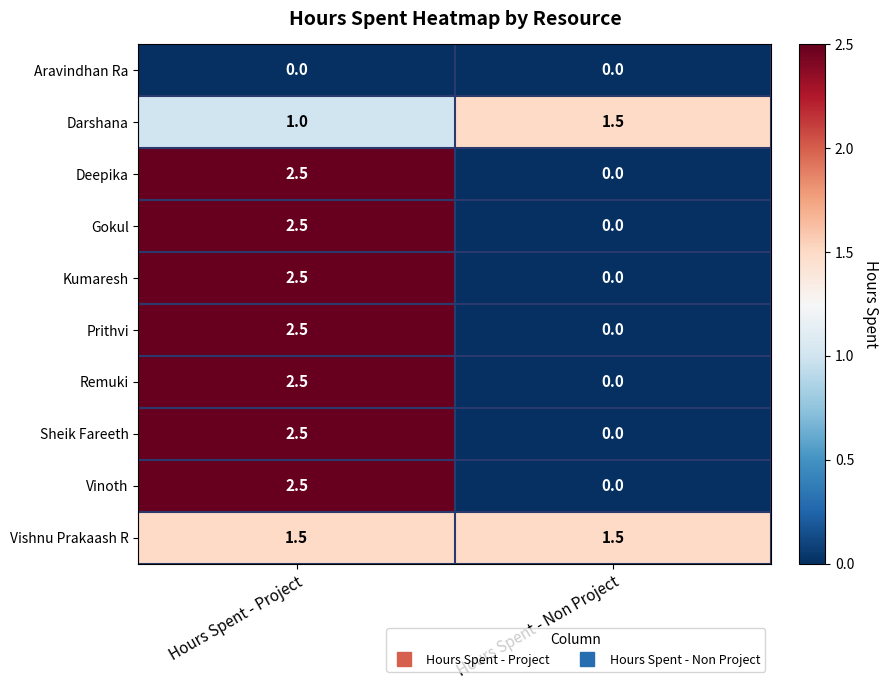

Reading left to right, transcribe all the data shown in this chart.

Aravindhan Ra: Hours Spent - Project=0.0	Hours Spent - Non Project=0.0
Darshana: Hours Spent - Project=1.0	Hours Spent - Non Project=1.5
Deepika: Hours Spent - Project=2.5	Hours Spent - Non Project=0.0
Gokul: Hours Spent - Project=2.5	Hours Spent - Non Project=0.0
Kumaresh: Hours Spent - Project=2.5	Hours Spent - Non Project=0.0
Prithvi: Hours Spent - Project=2.5	Hours Spent - Non Project=0.0
Remuki: Hours Spent - Project=2.5	Hours Spent - Non Project=0.0
Sheik Fareeth: Hours Spent - Project=2.5	Hours Spent - Non Project=0.0
Vinoth: Hours Spent - Project=2.5	Hours Spent - Non Project=0.0
Vishnu Prakaash R: Hours Spent - Project=1.5	Hours Spent - Non Project=1.5